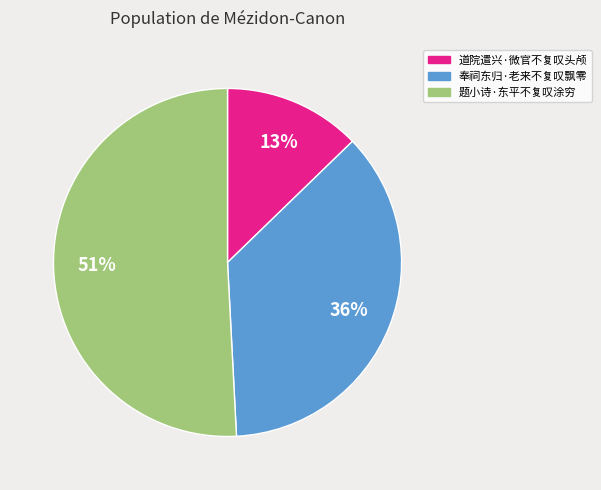

To the nearest percent, what portion does 奉祠东归·老来不复叹飘零 represent?

36%